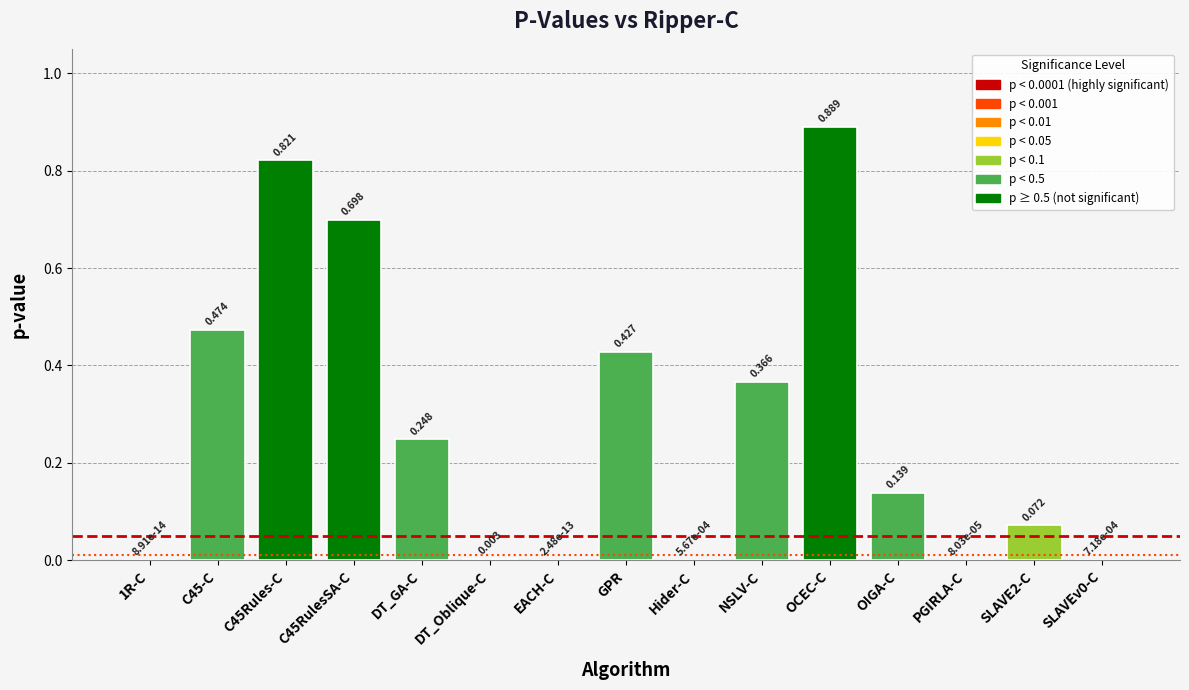

Which category has the highest value across all series?

OCEC-C